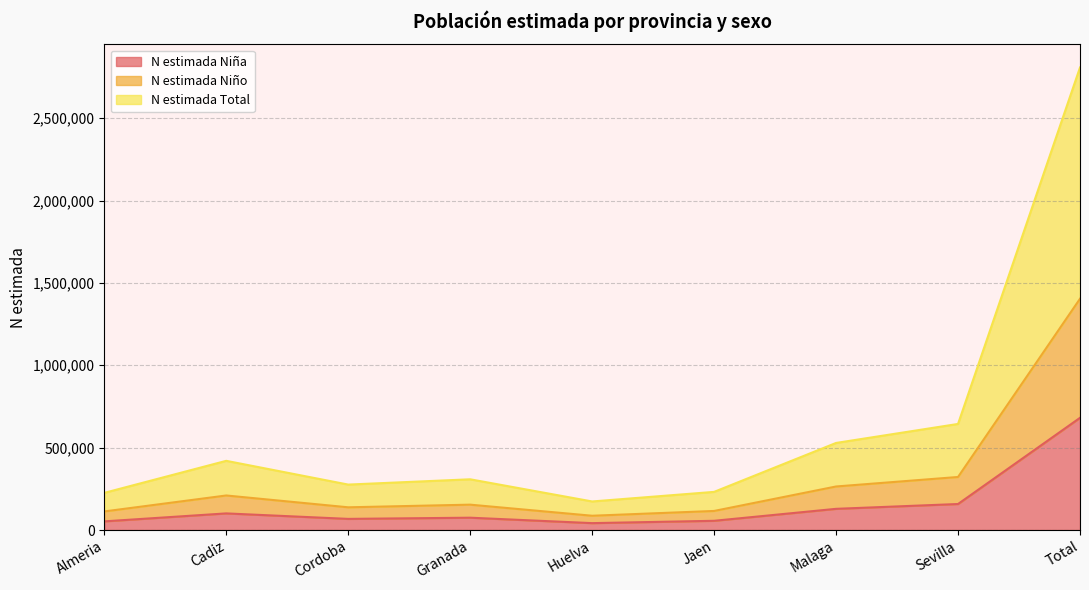

At how many categories does at least one series exceed 1456618?

1